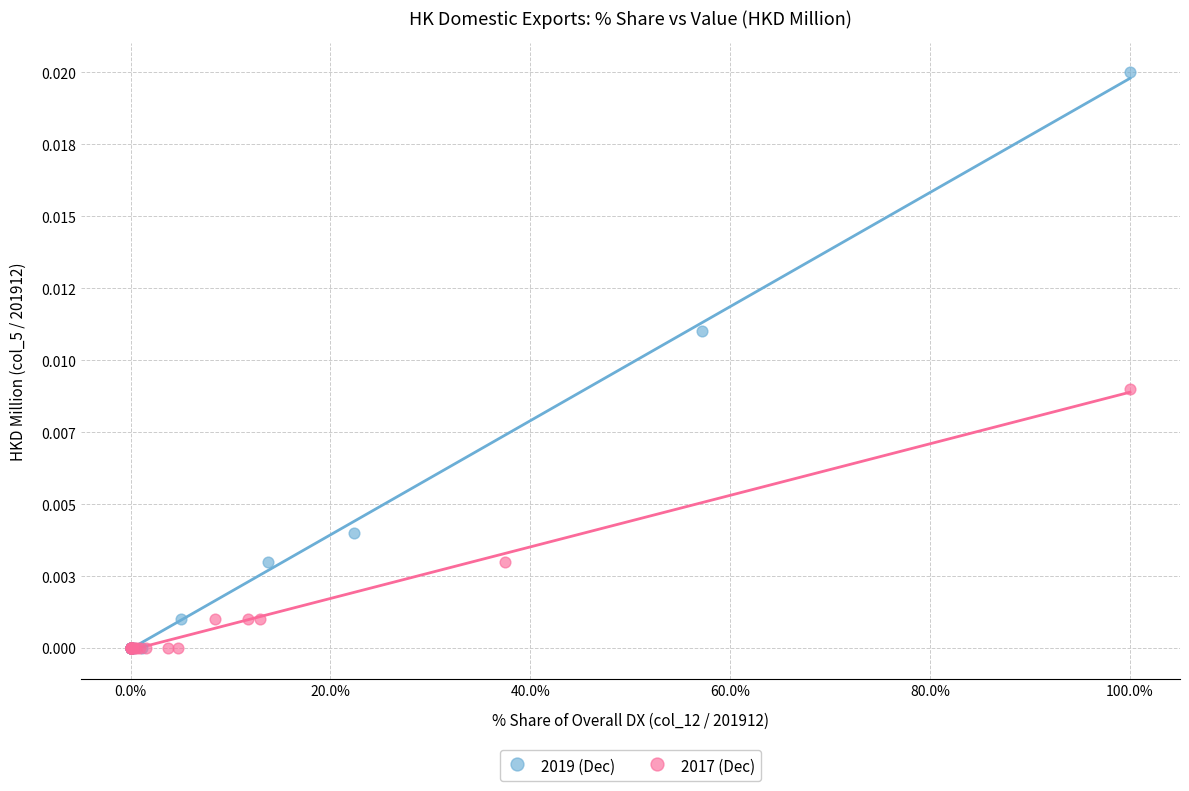

Which series reaches the maximum Y coordinate?

2019 (Dec)